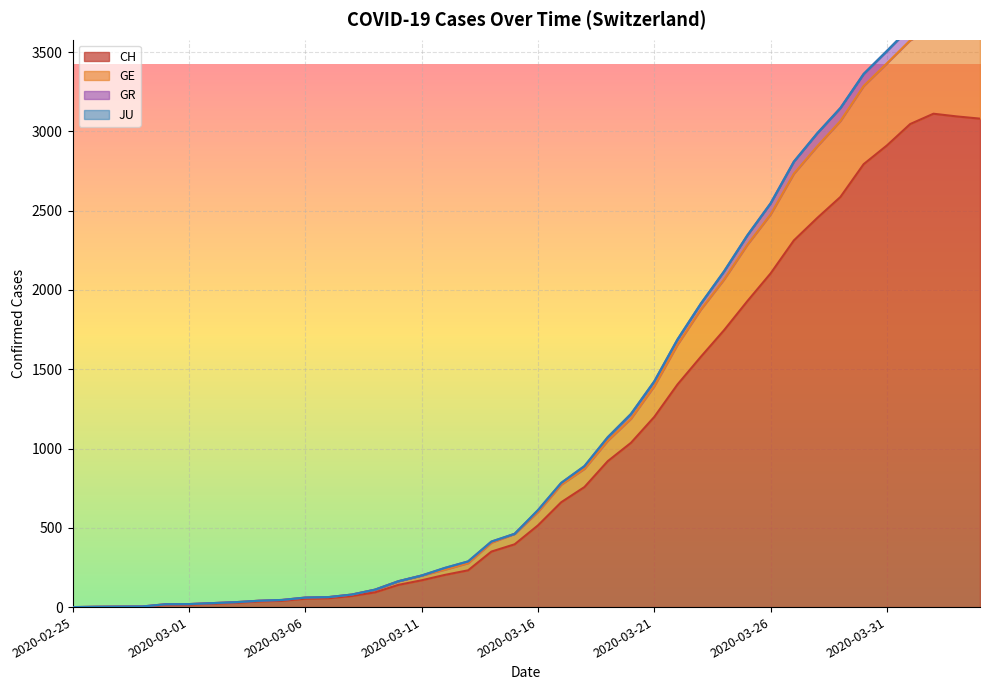

What is the maximum value for CH?

3111